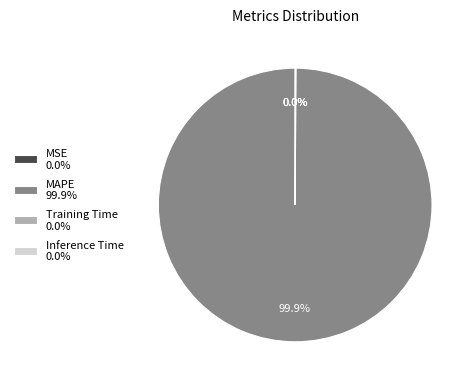

Is there any slice that represents more than half of the pie?

Yes